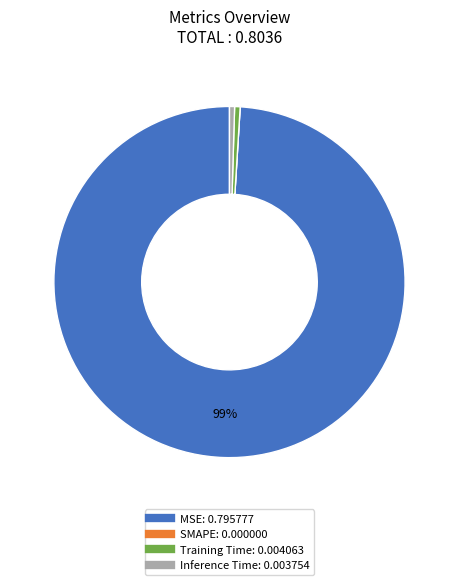

What is the largest slice in the pie chart?

MSE